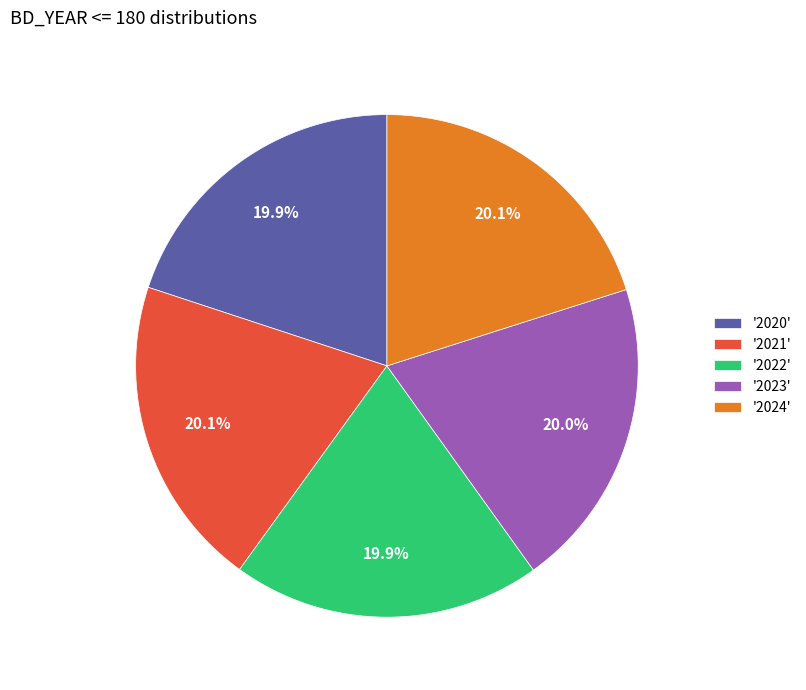

Do '2020' and '2023' together represent more than half of the pie?

No